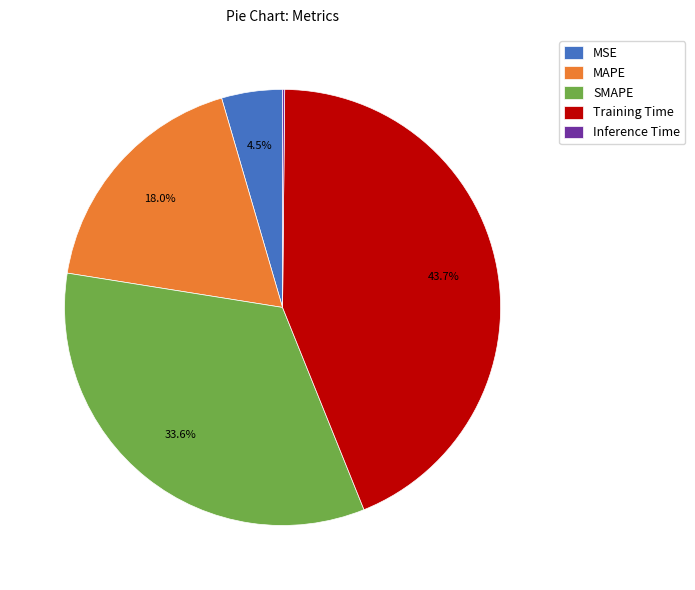

How much of the chart is everything except MAPE?

82.0%